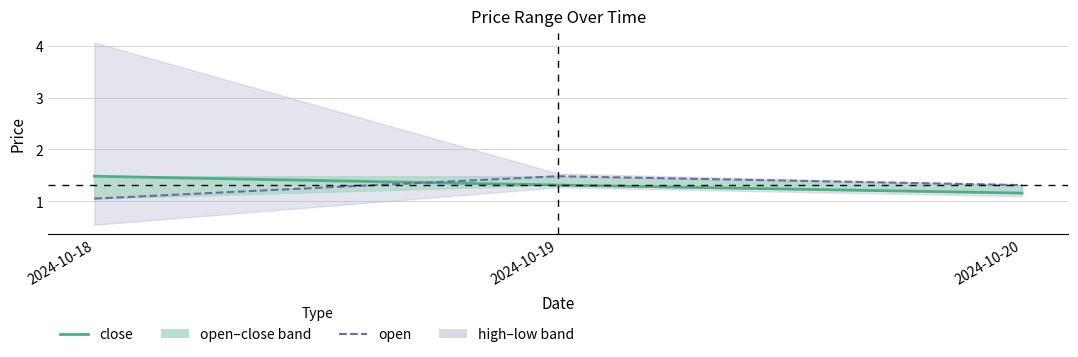

Which category has the lowest value across all series?

2024-10-18